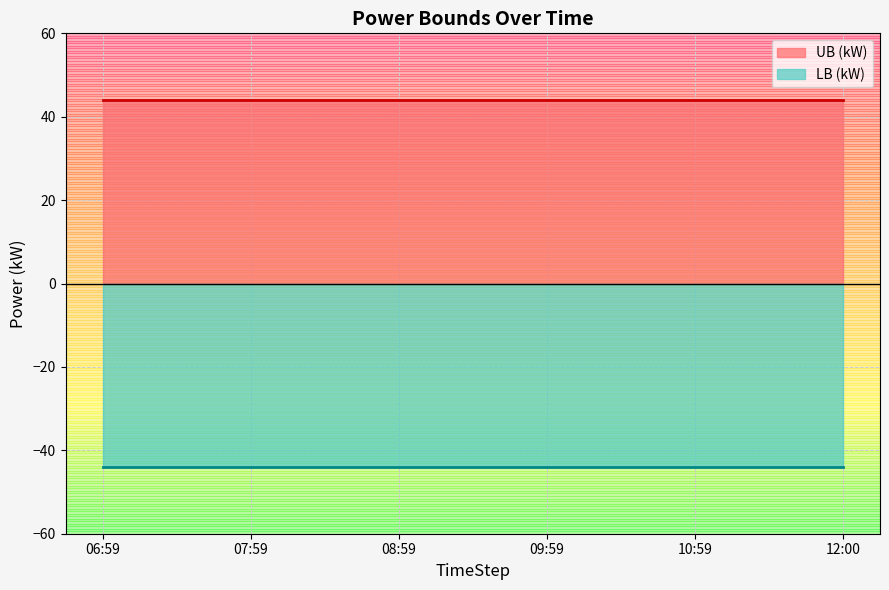

What position from the right is 10:59?

2